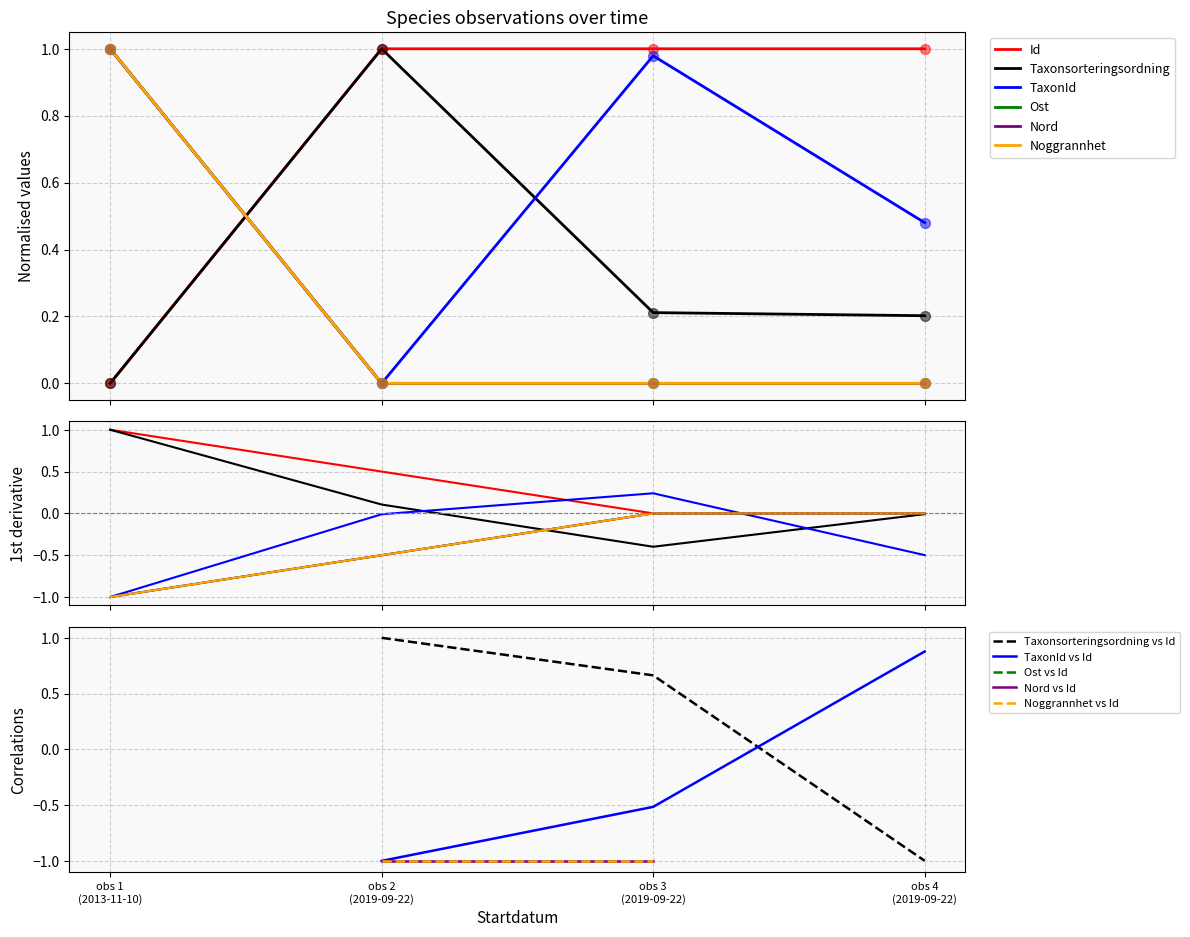

Which series contains the lowest Y value?

Id